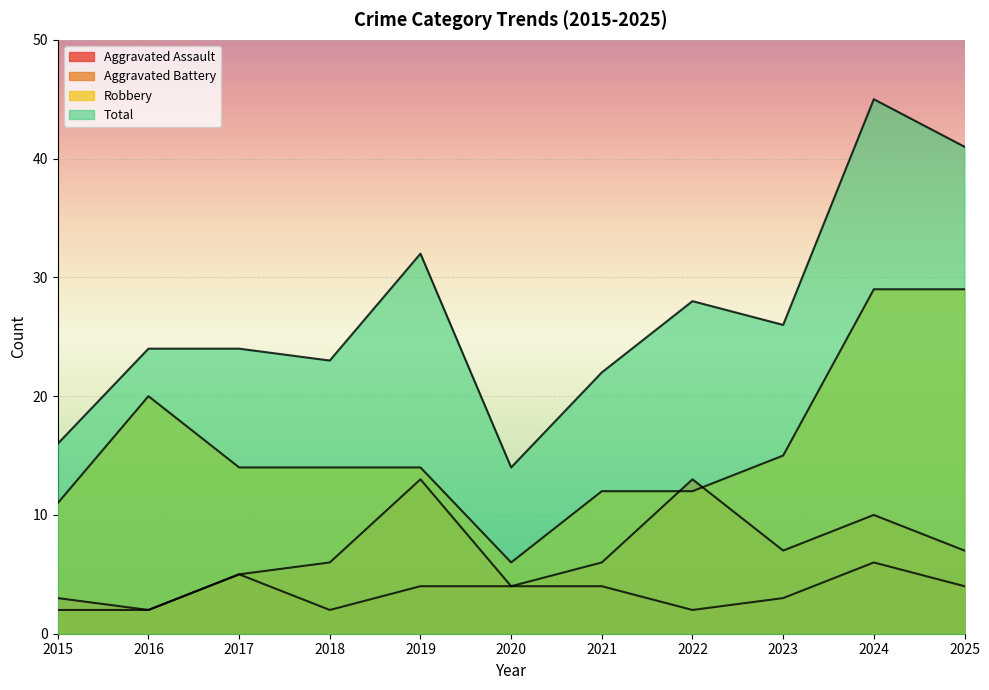

List the series in order of their peak value, lowest first.

Aggravated Assault, Aggravated Battery, Robbery, Total